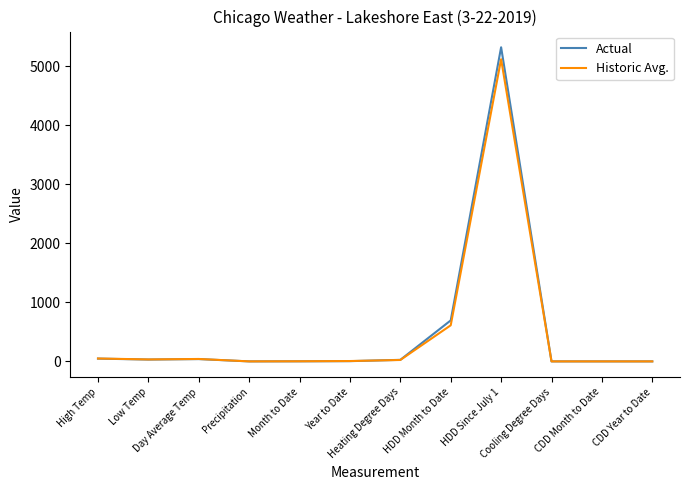

What is the highest value of the Historic Avg. series?

5123.0